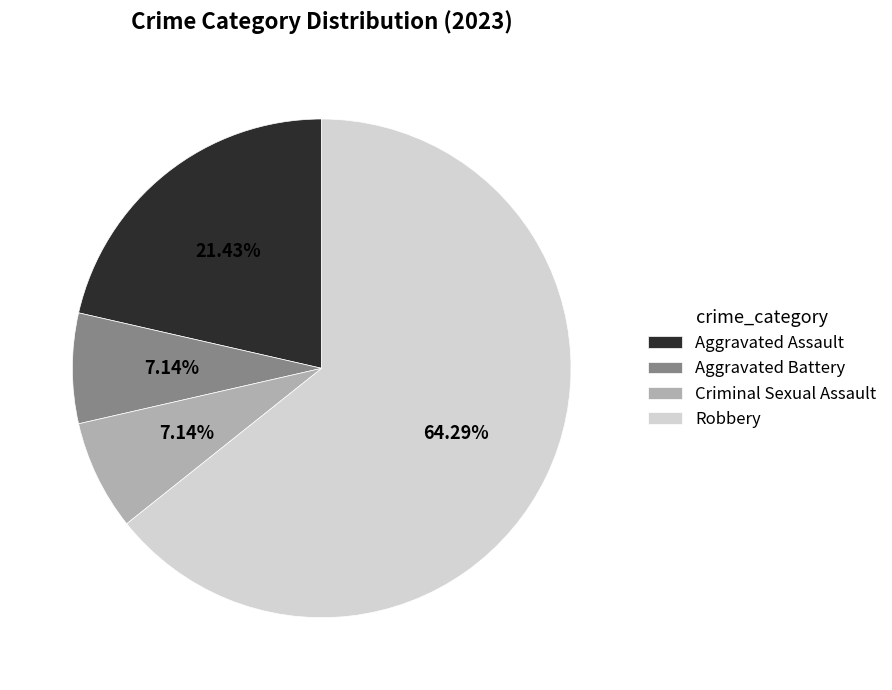

What is the ratio of the value at Robbery to the value at Aggravated Assault?

3.0